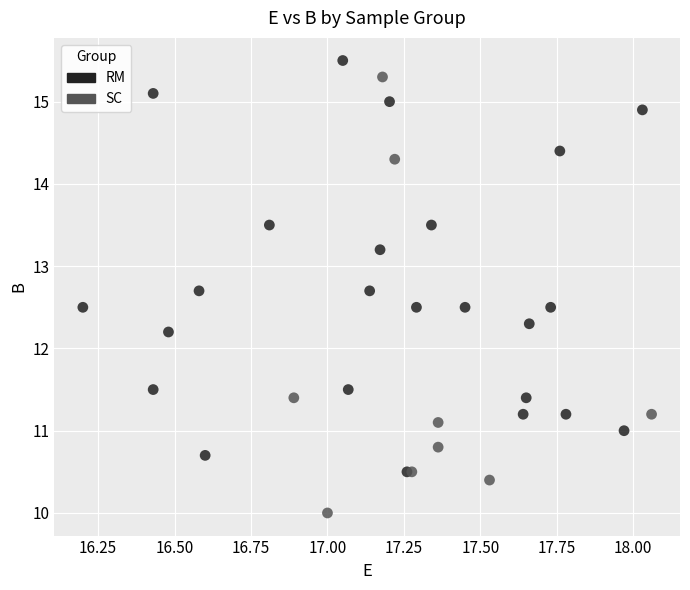

Which series reaches the minimum Y coordinate?

SC